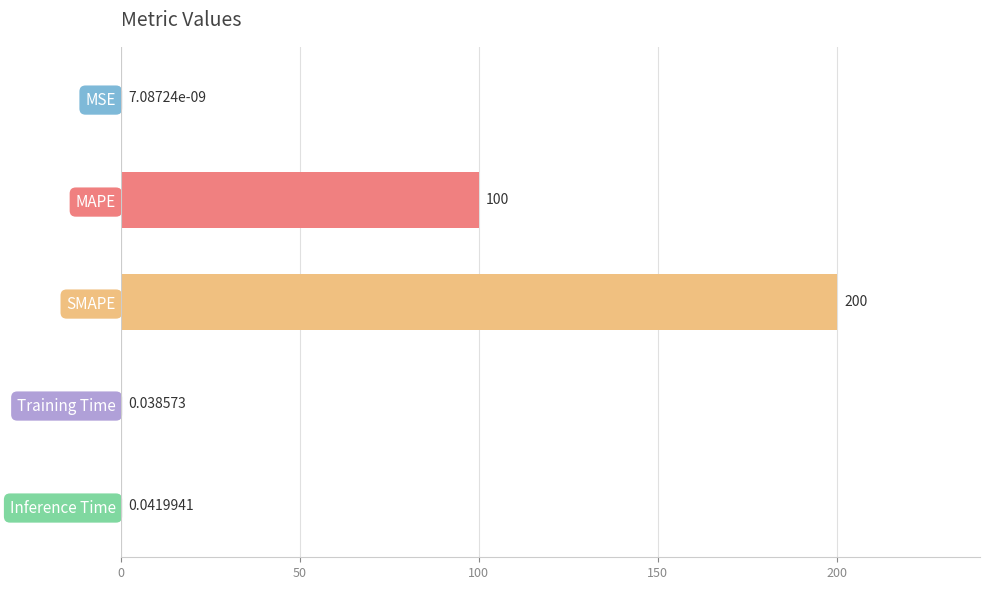

Between MAPE and SMAPE, which is larger?

SMAPE